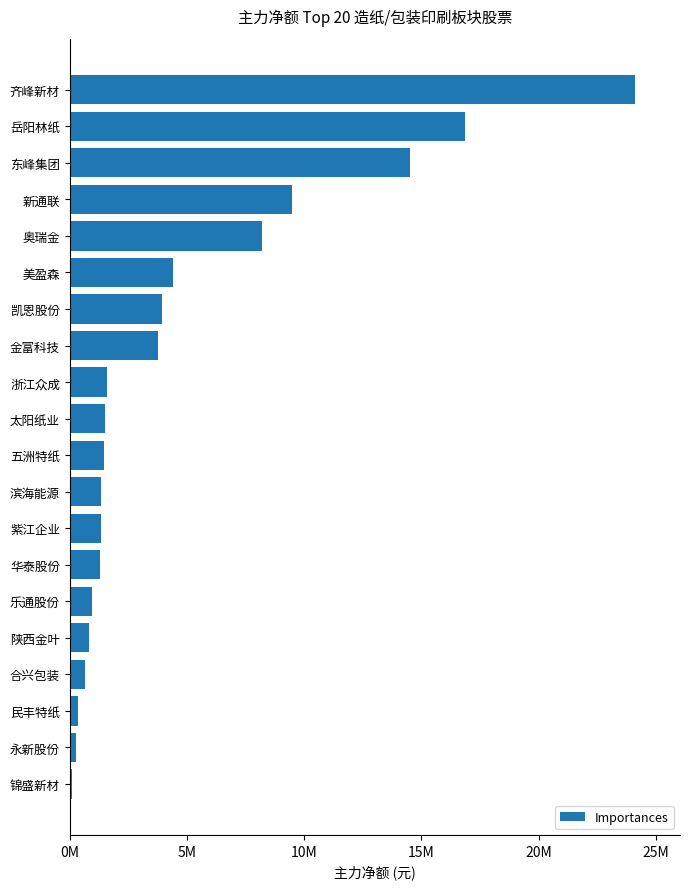

Are the bars horizontal?

Yes